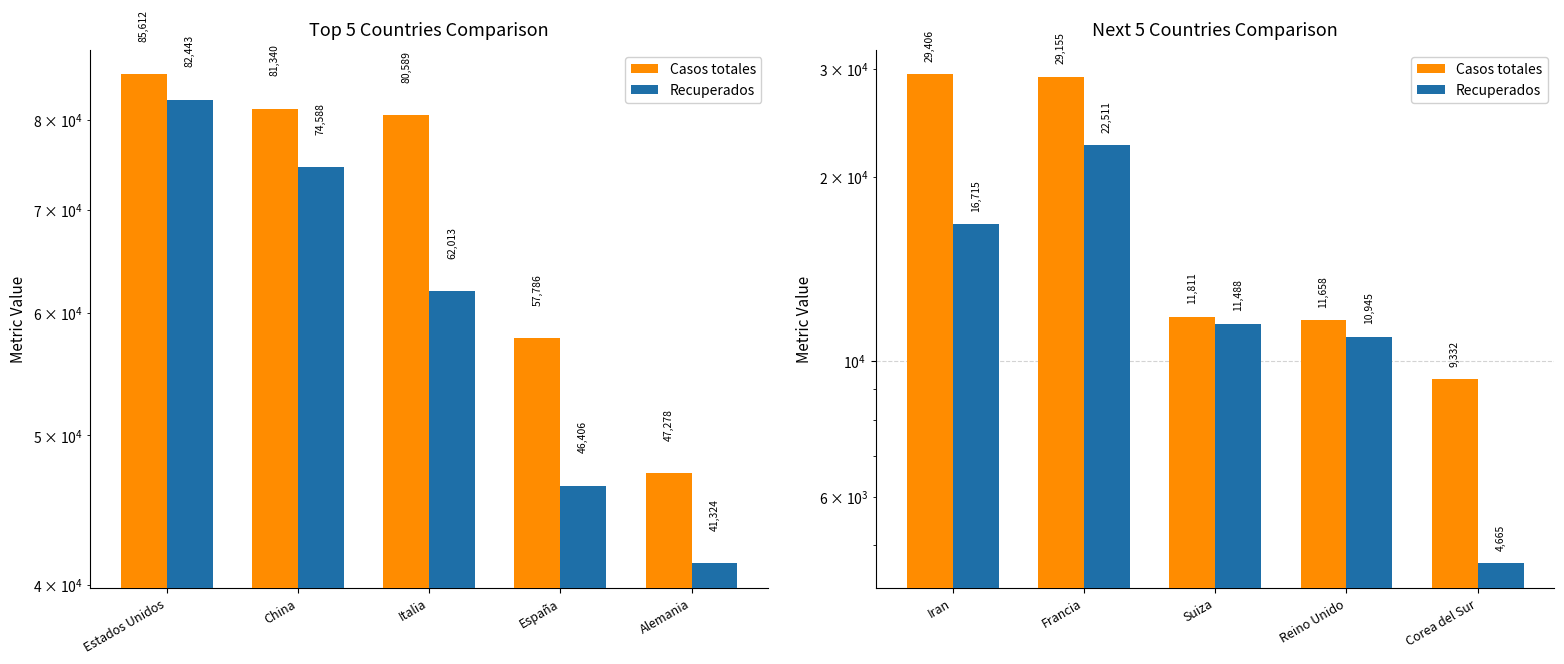

What are all the series names shown in the legend?

Casos totales, Recuperados